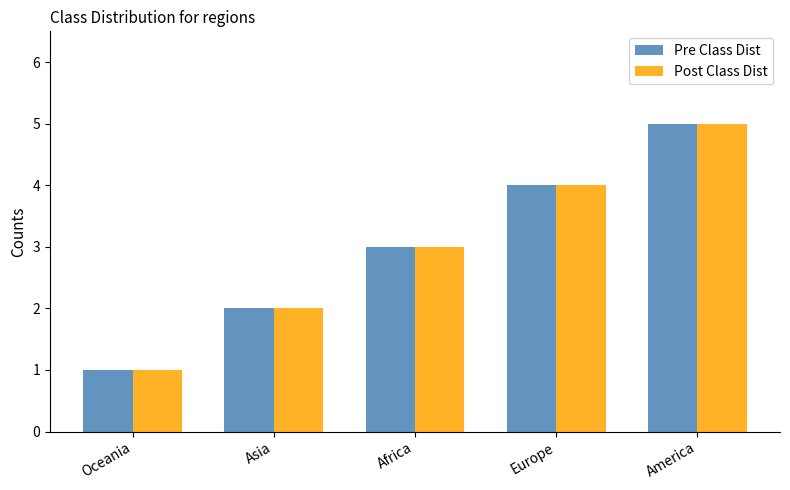

At which label is Post Class Dist closest to 3?

Africa